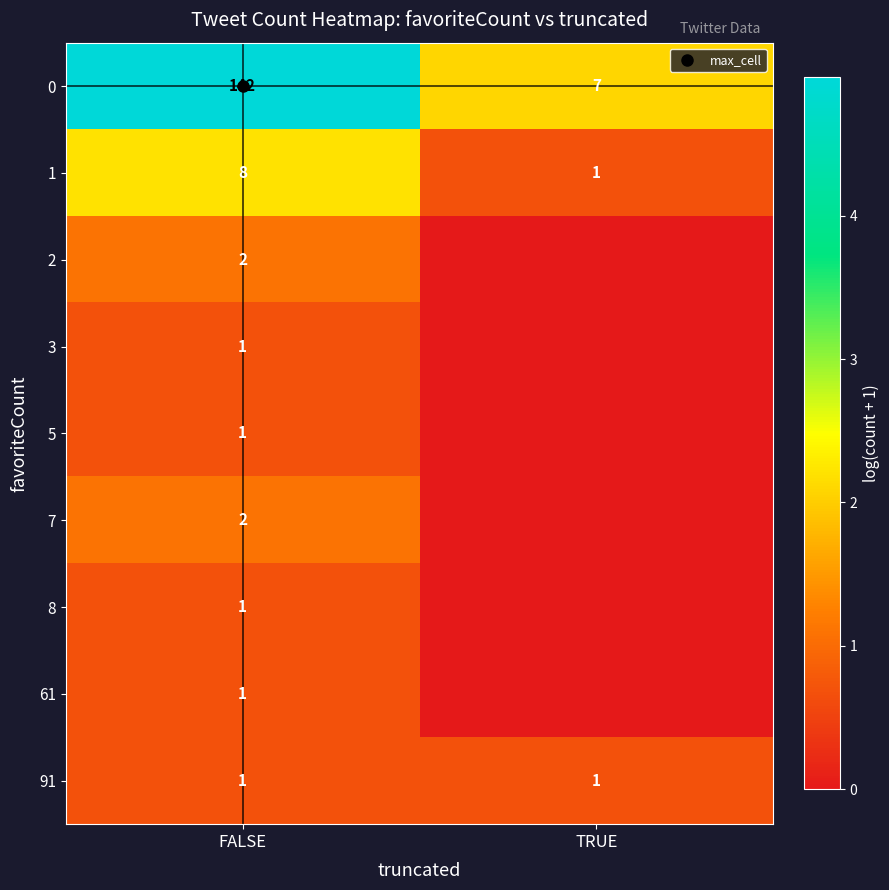

The value of 1 at TRUE is 1.1. True or false?

False